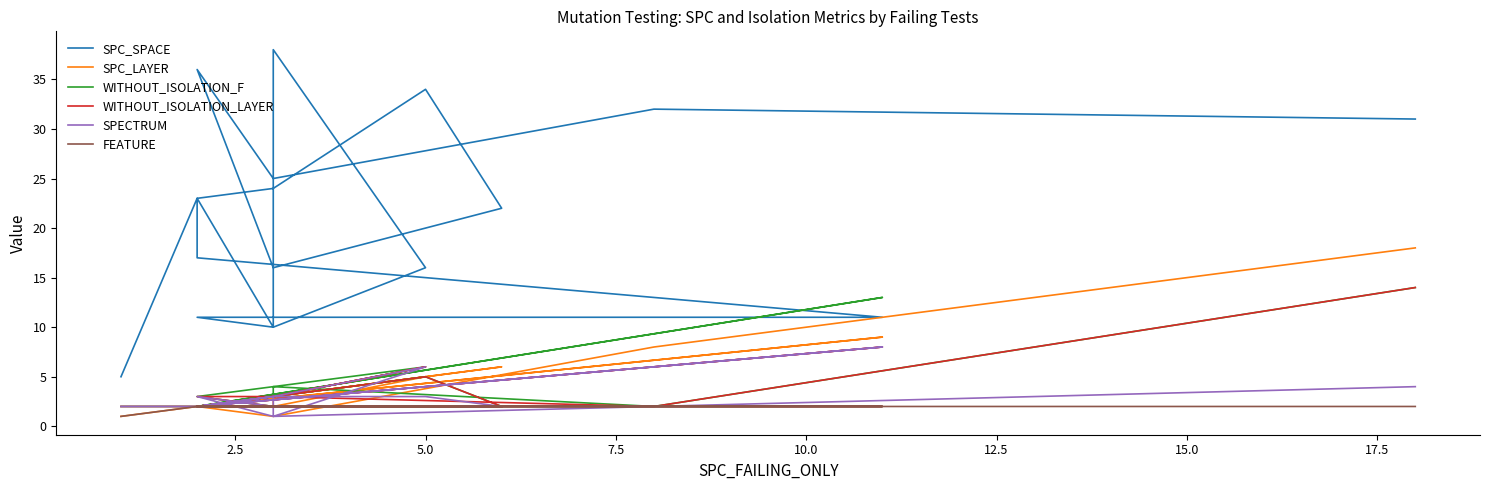

In WITHOUT_ISOLATION_F, how many points are higher than both neighbors (excluding endpoints)?

4